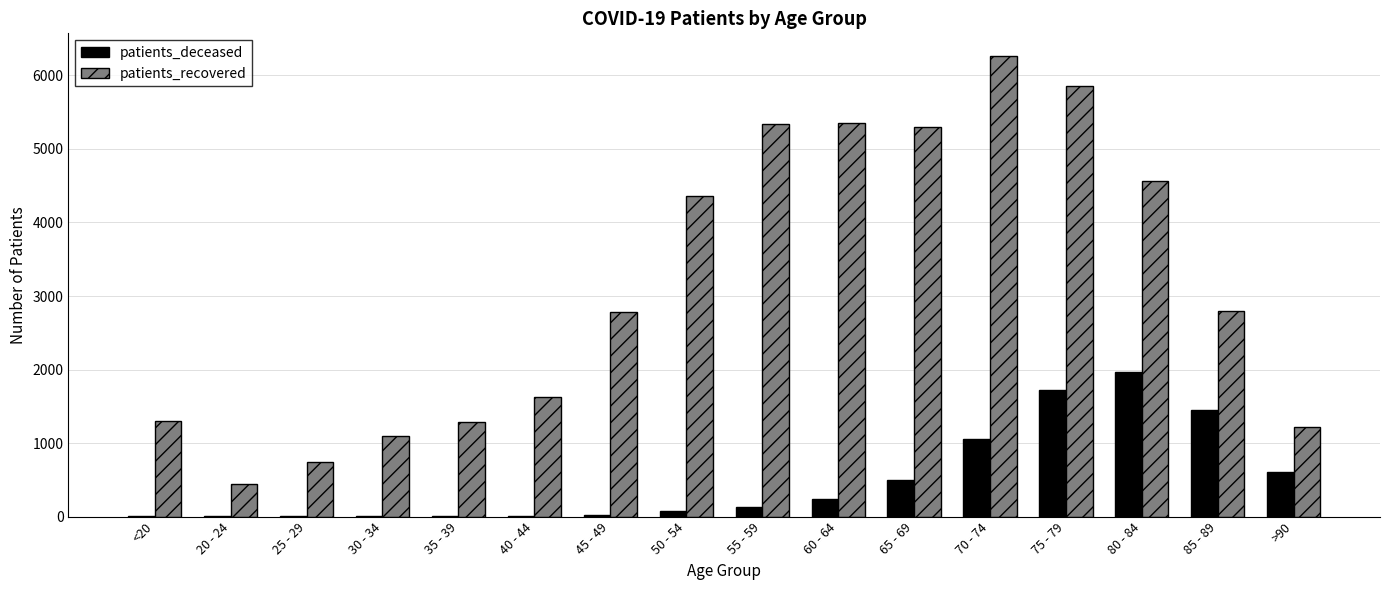

What is the total value across all series at 75 - 79?

7583